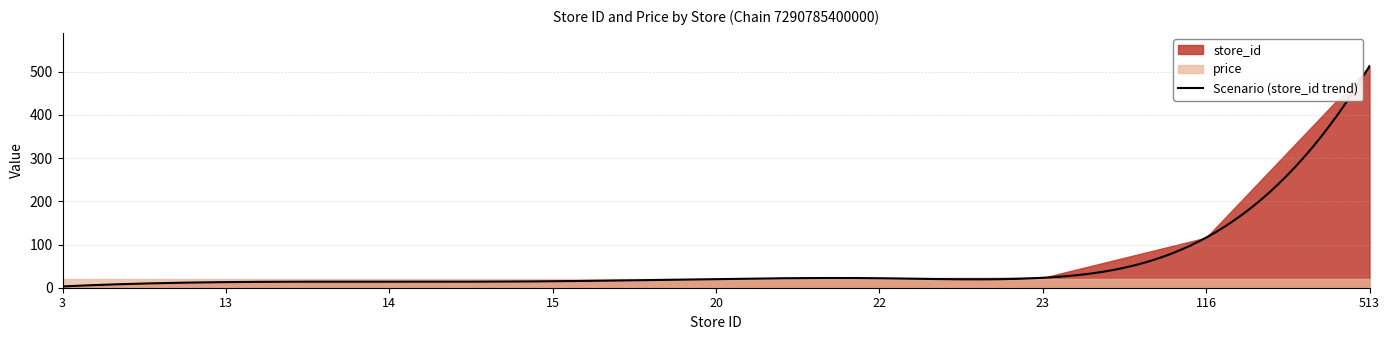

What is the total value across all series at 23?

42.9